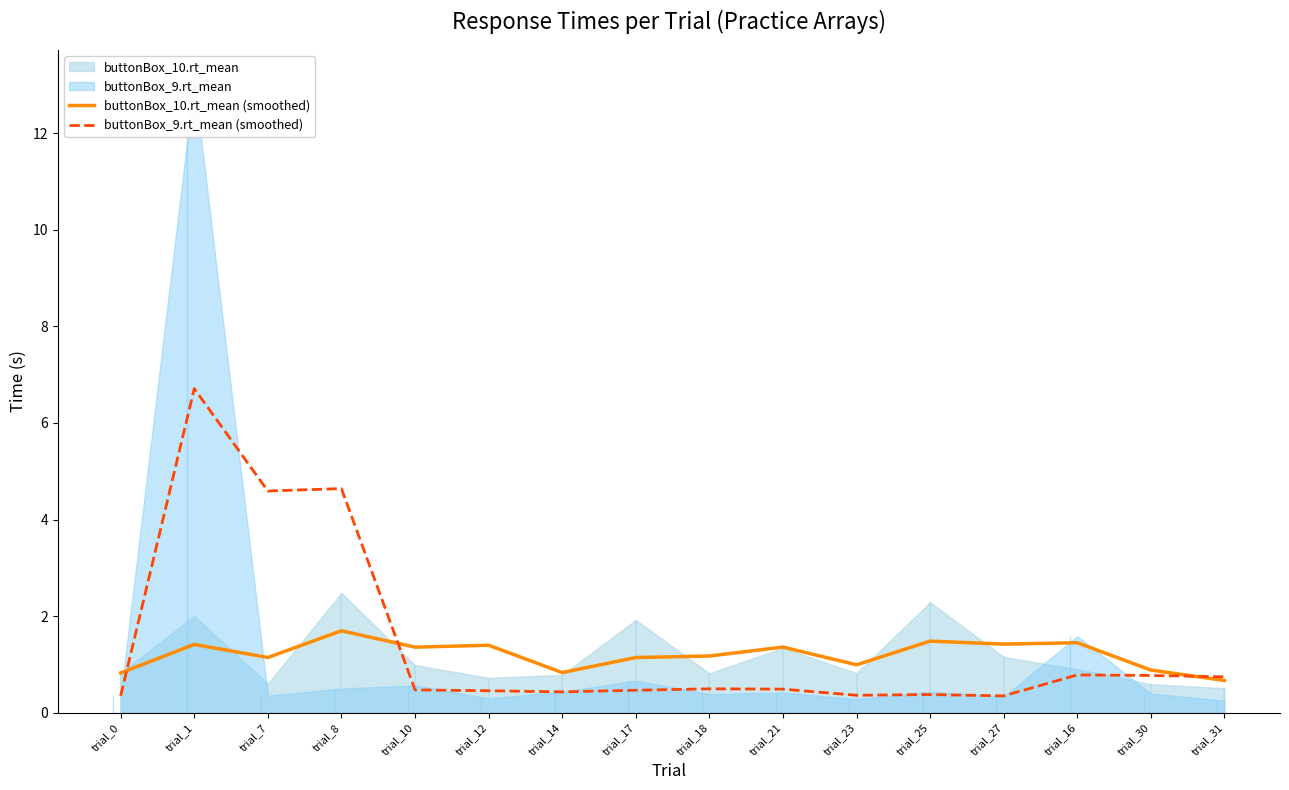

True or false: buttonBox_9.rt_mean (smoothed) and buttonBox_10.rt_mean (smoothed) cross at least once.

True